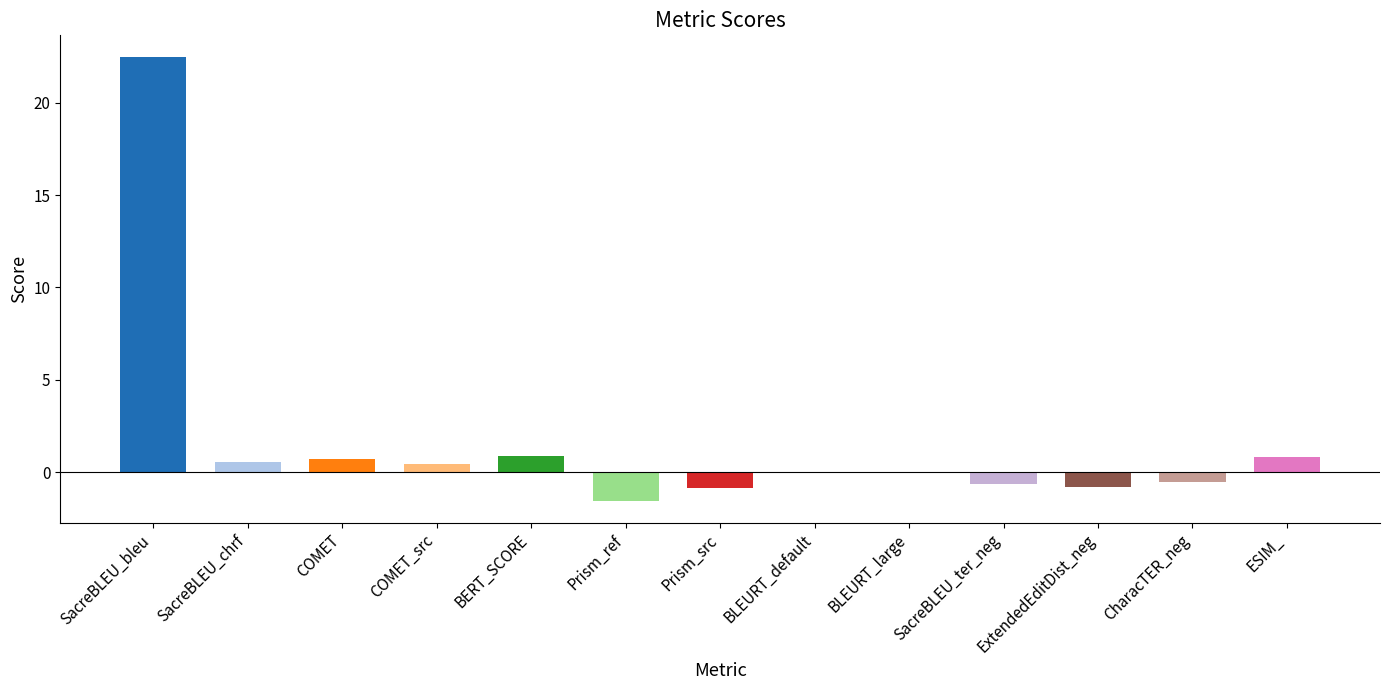

The value at BLEURT_large is -0.1. True or false?

True